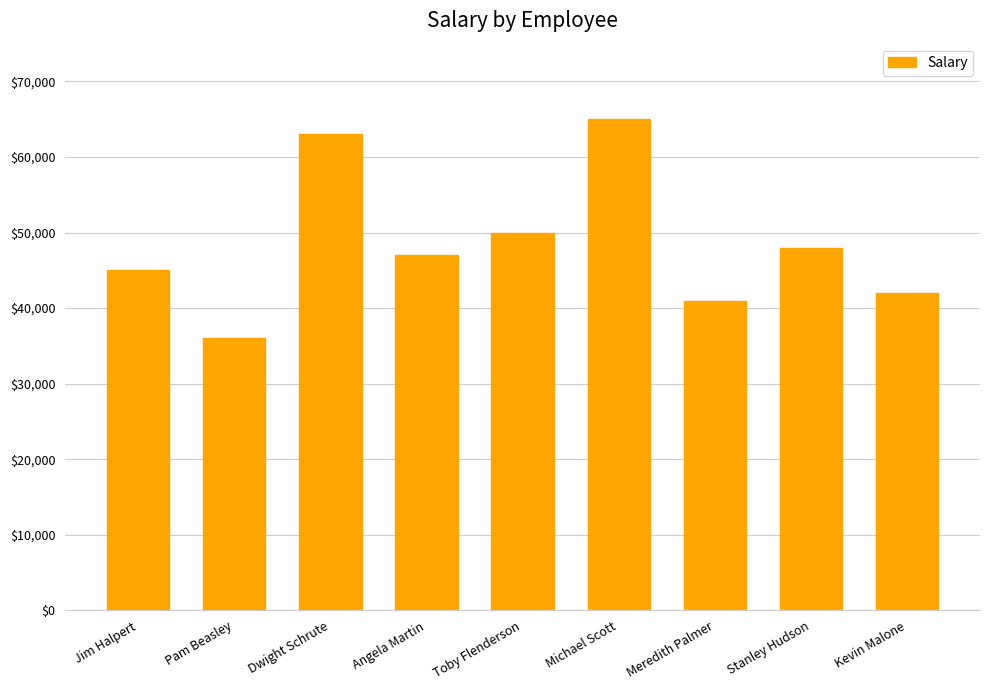

Reading left to right, extract all data points from this chart.

Jim Halpert=45000	Pam Beasley=36000	Dwight Schrute=63000	Angela Martin=47000	Toby Flenderson=50000	Michael Scott=65000	Meredith Palmer=41000	Stanley Hudson=48000	Kevin Malone=42000